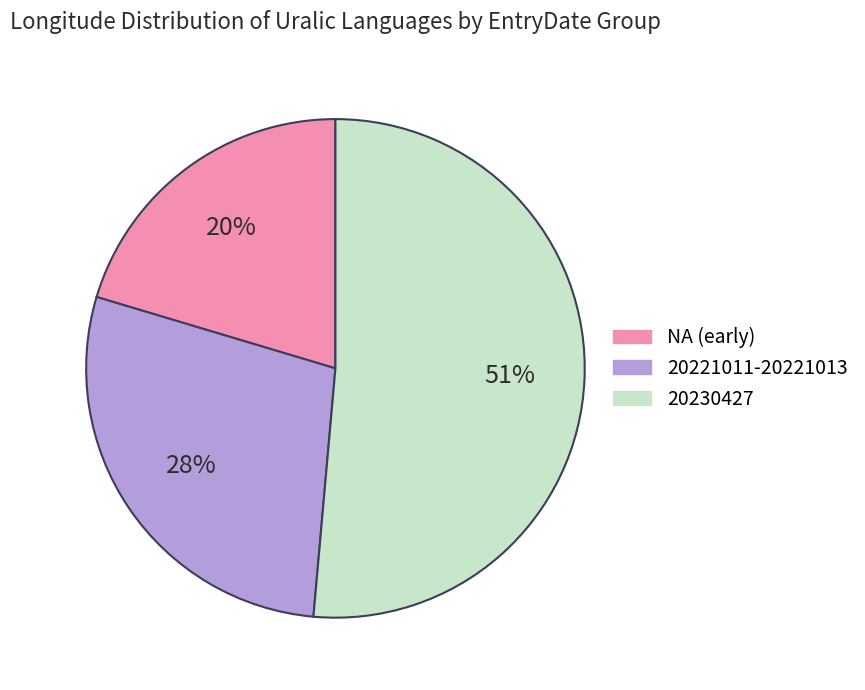

Does any single category account for the majority?

Yes